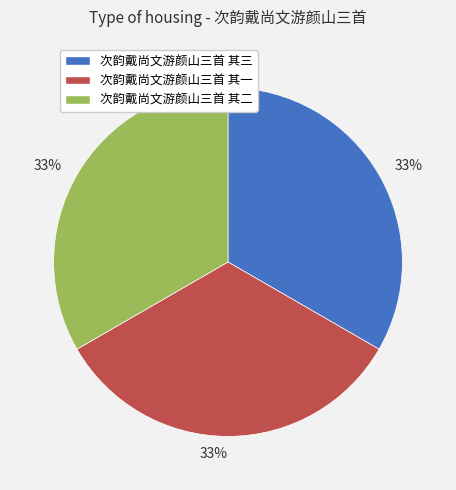

Does any single category account for the majority?

No